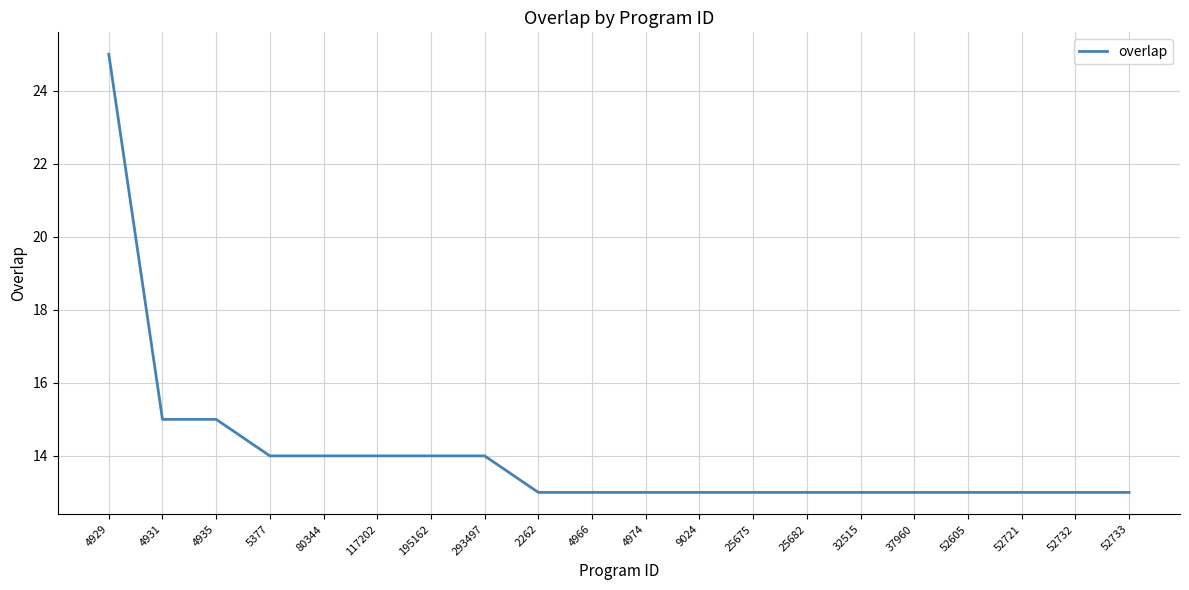

What is the difference between the second highest and minimum values?

2